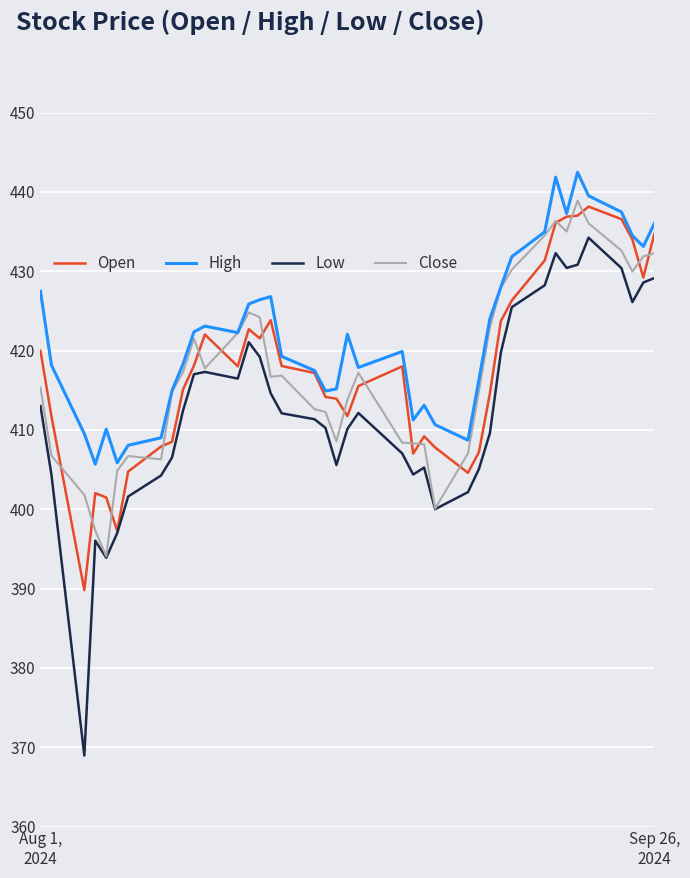

True or false: High and Low cross at least once.

False